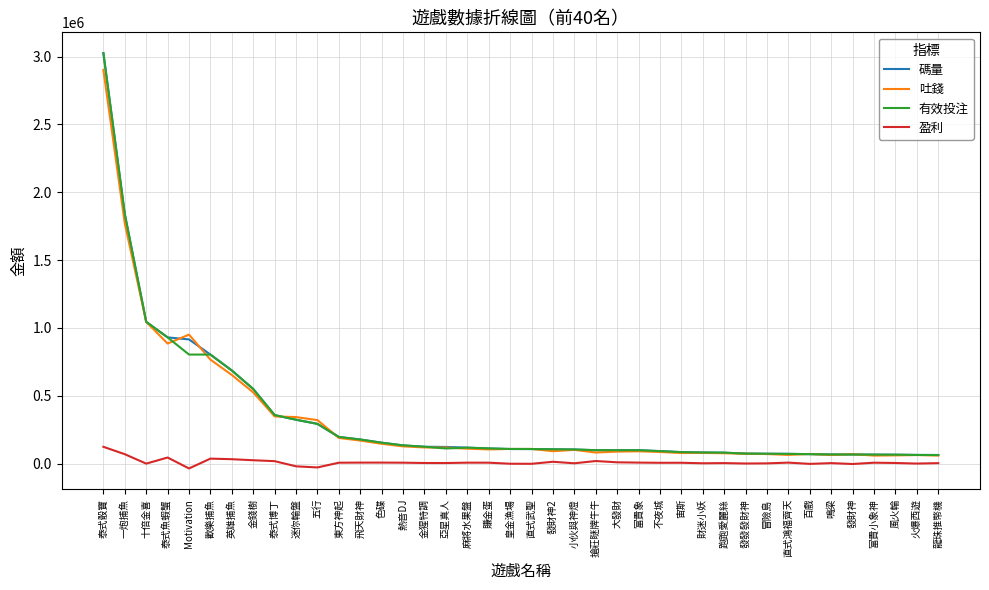

What is the difference between the maximum and second lowest values in the 有效投注 series?

2961628.4